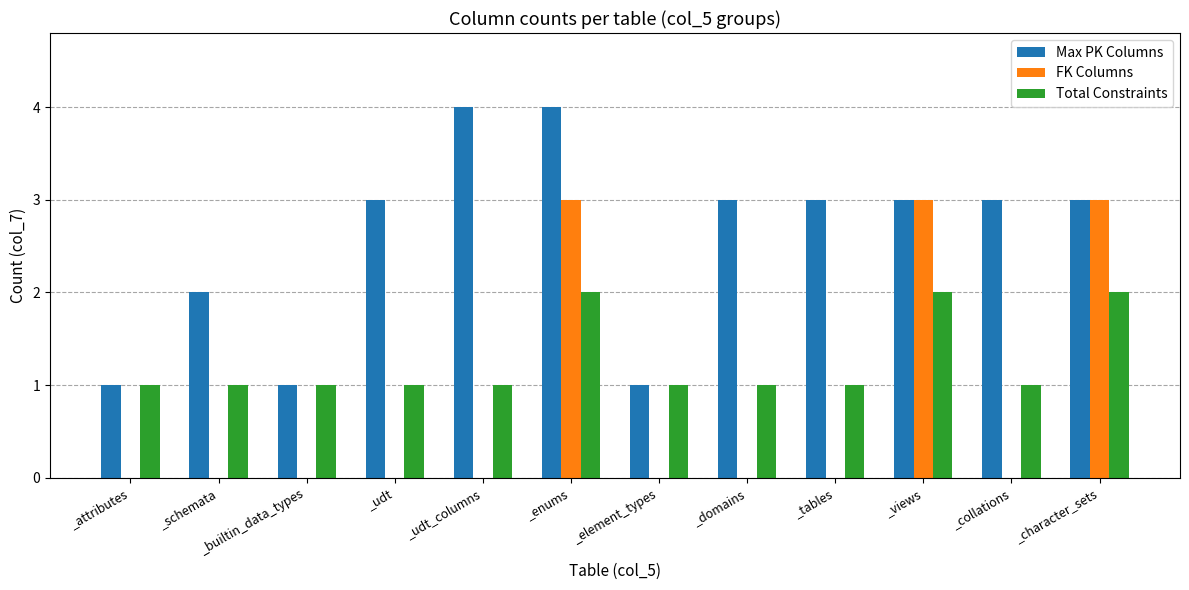

Which series has the largest total across all categories?

Max PK Columns